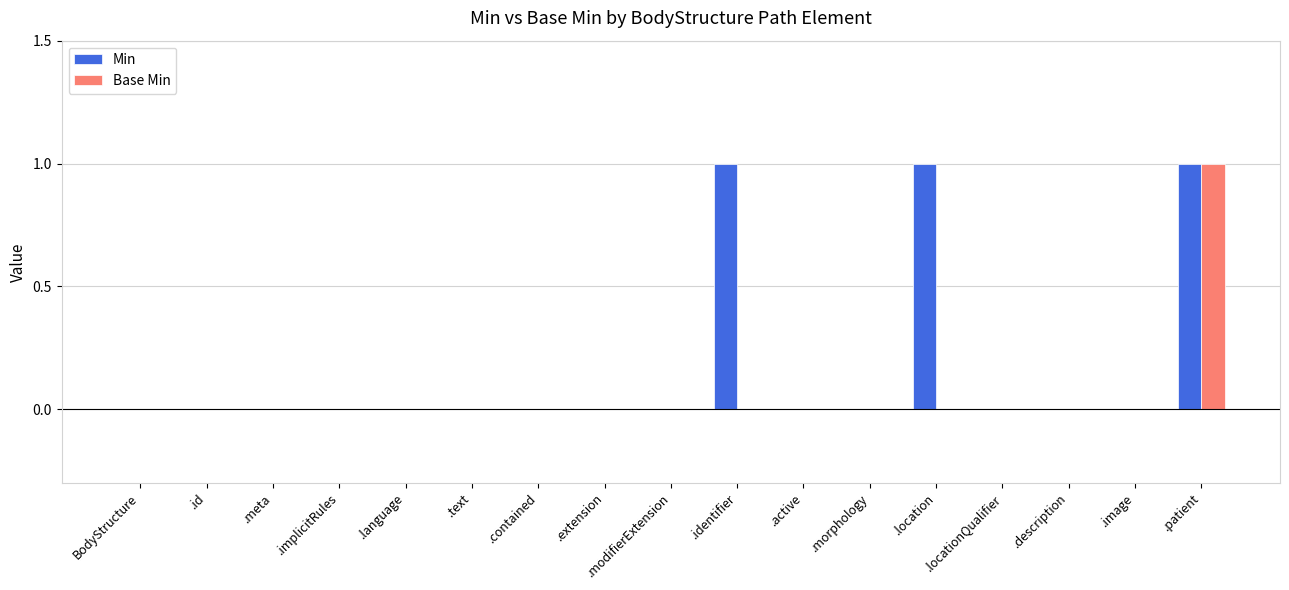

How many series are shown in this chart?

2